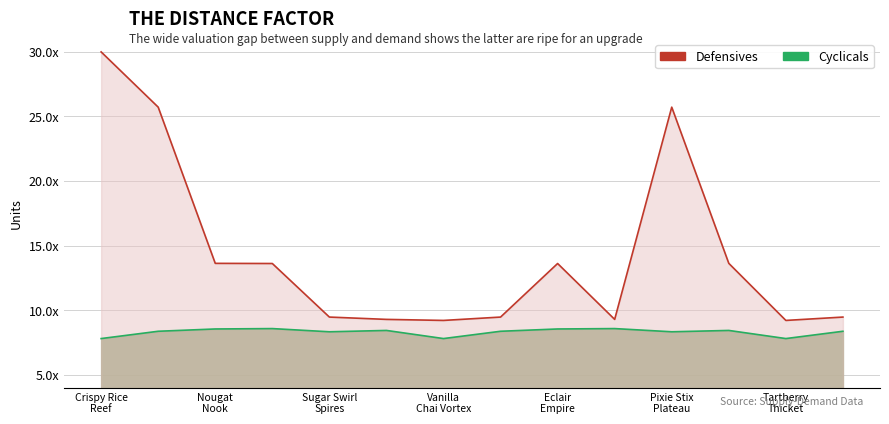

What is the greatest value displayed?

30.0